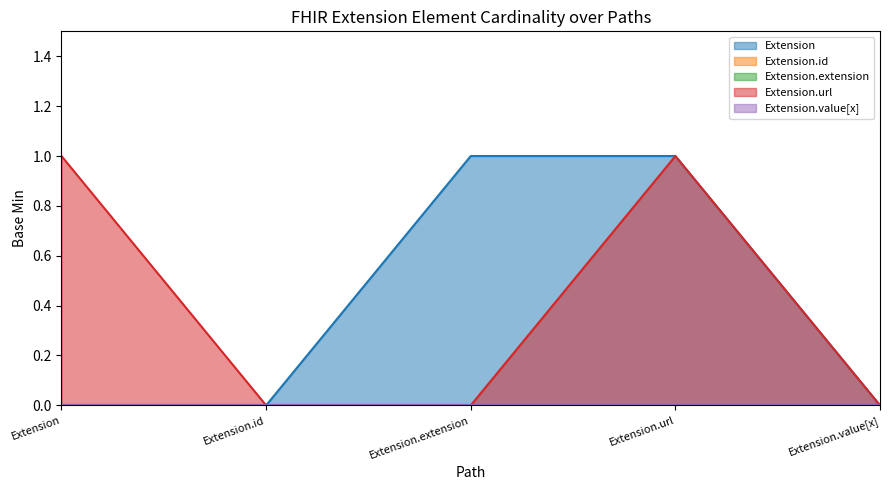

The Extension.url series shows 0 at Extension.id. True or false?

True